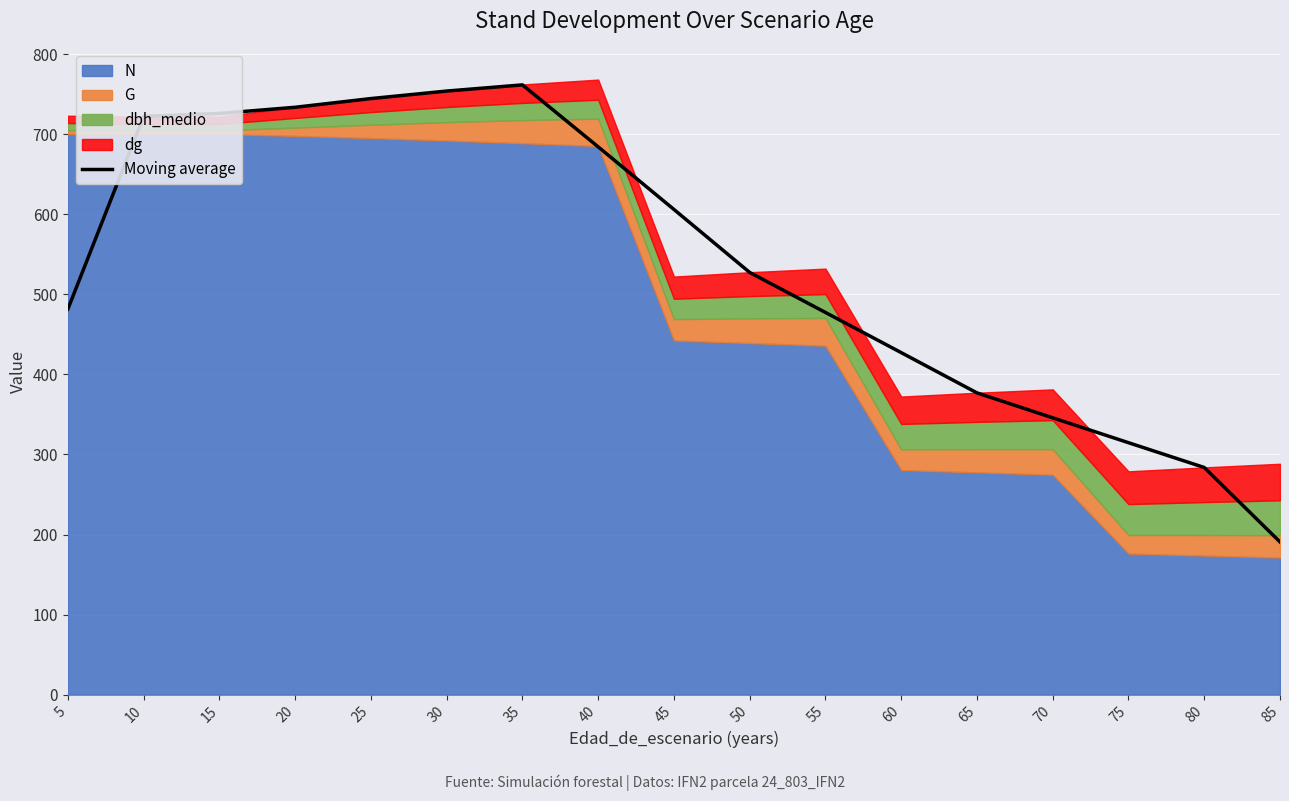

The value of Moving average at 75 is 131.0. True or false?

False